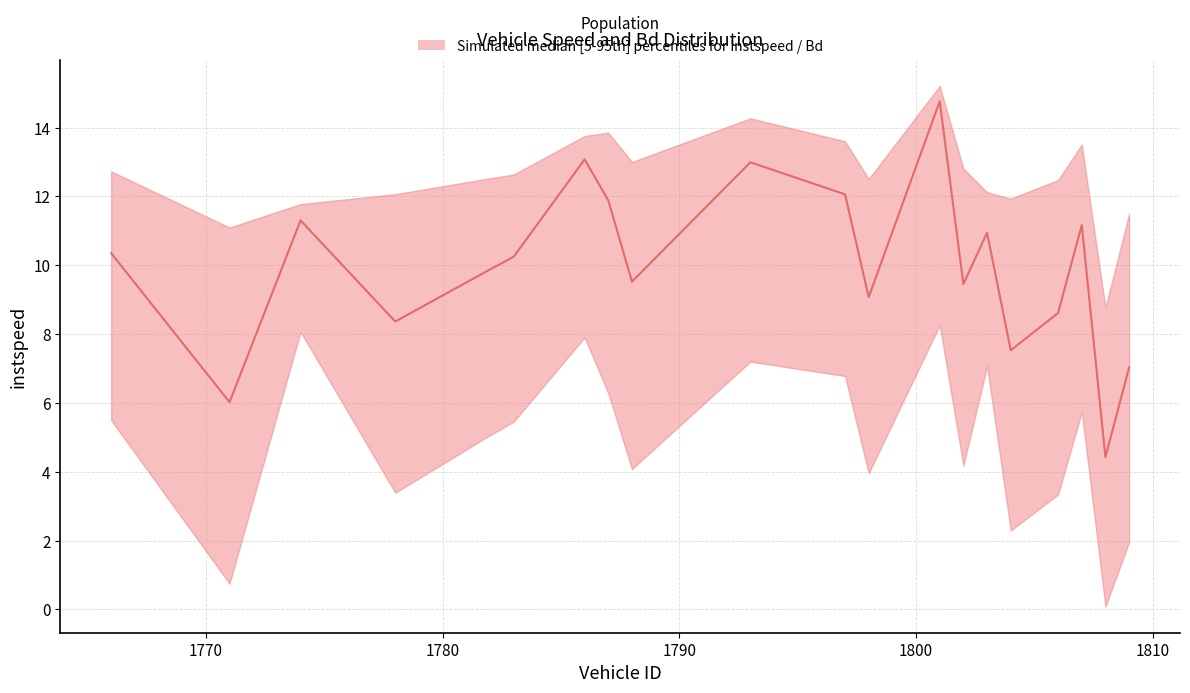

Which has a higher value, 1774 or 1786?

1786